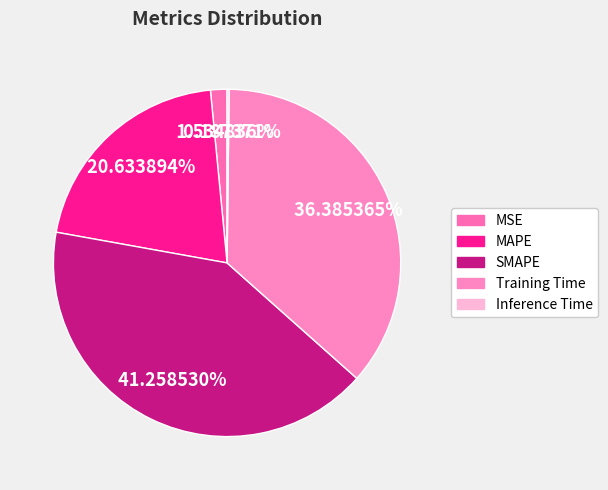

To the nearest percent, what is the average slice percentage?

20%